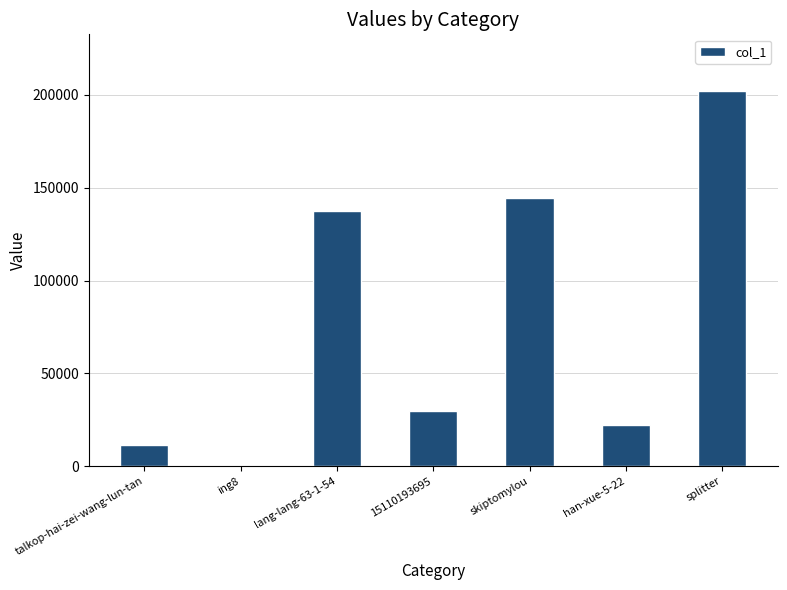

Approximately how many times larger is the value at splitter compared to han-xue-5-22?

9.2